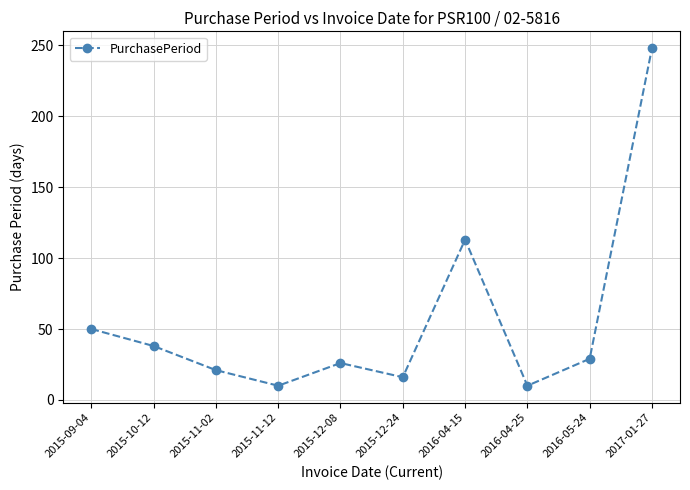

What is the average value?

56